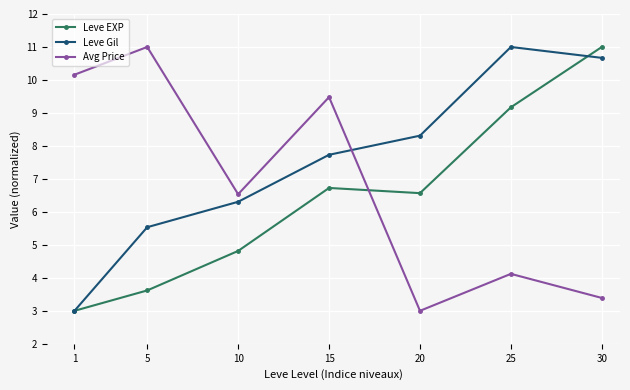

What is the value of the Avg Price point at the 1st from the left?

10.2